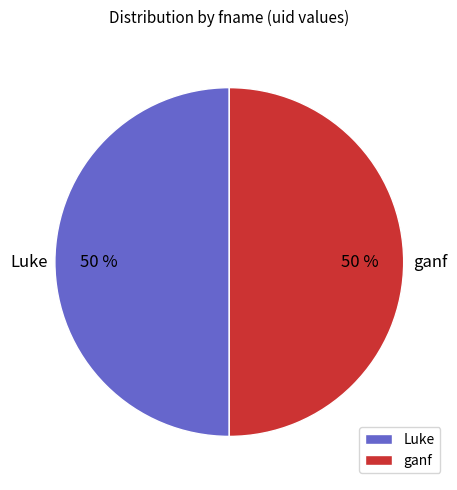

Is it true that Luke is 50% of the pie?

True